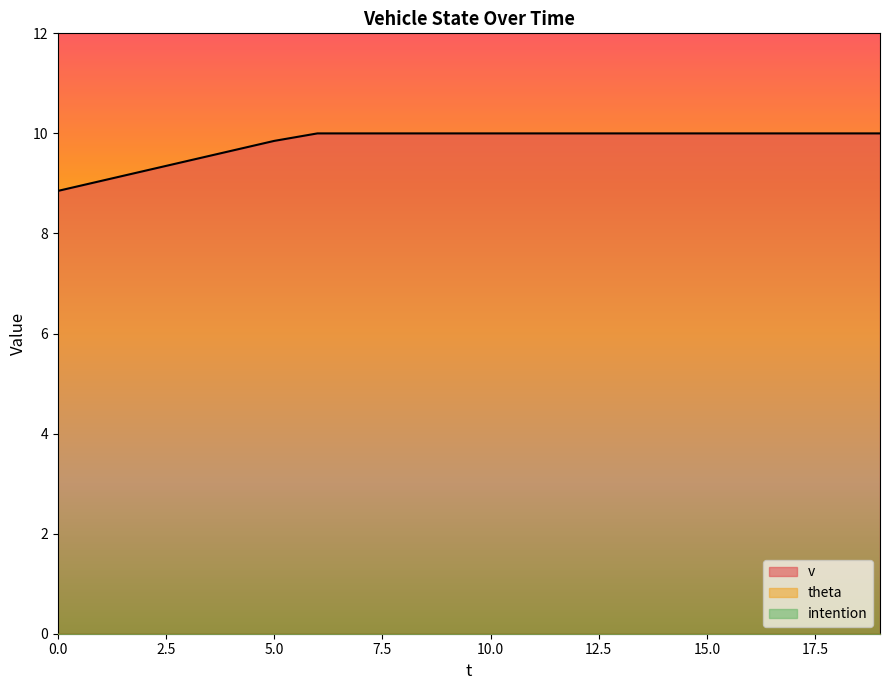

True or false: intention and theta intersect in this chart.

False